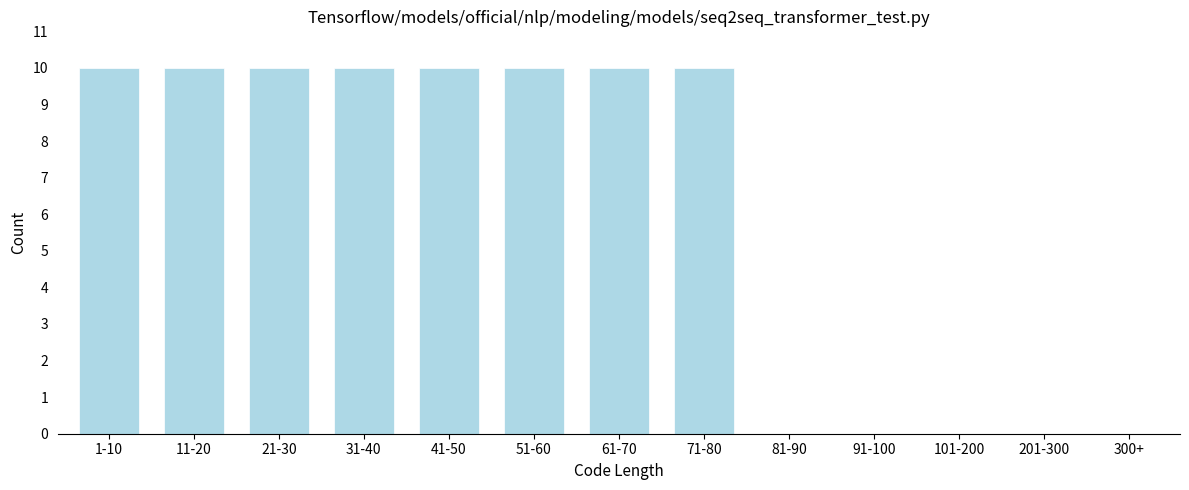

Reading left to right, what are all the values shown in this chart?

1-10=10	11-20=10	21-30=10	31-40=10	41-50=10	51-60=10	61-70=10	71-80=10	81-90=0	91-100=0	101-200=0	201-300=0	300+=0